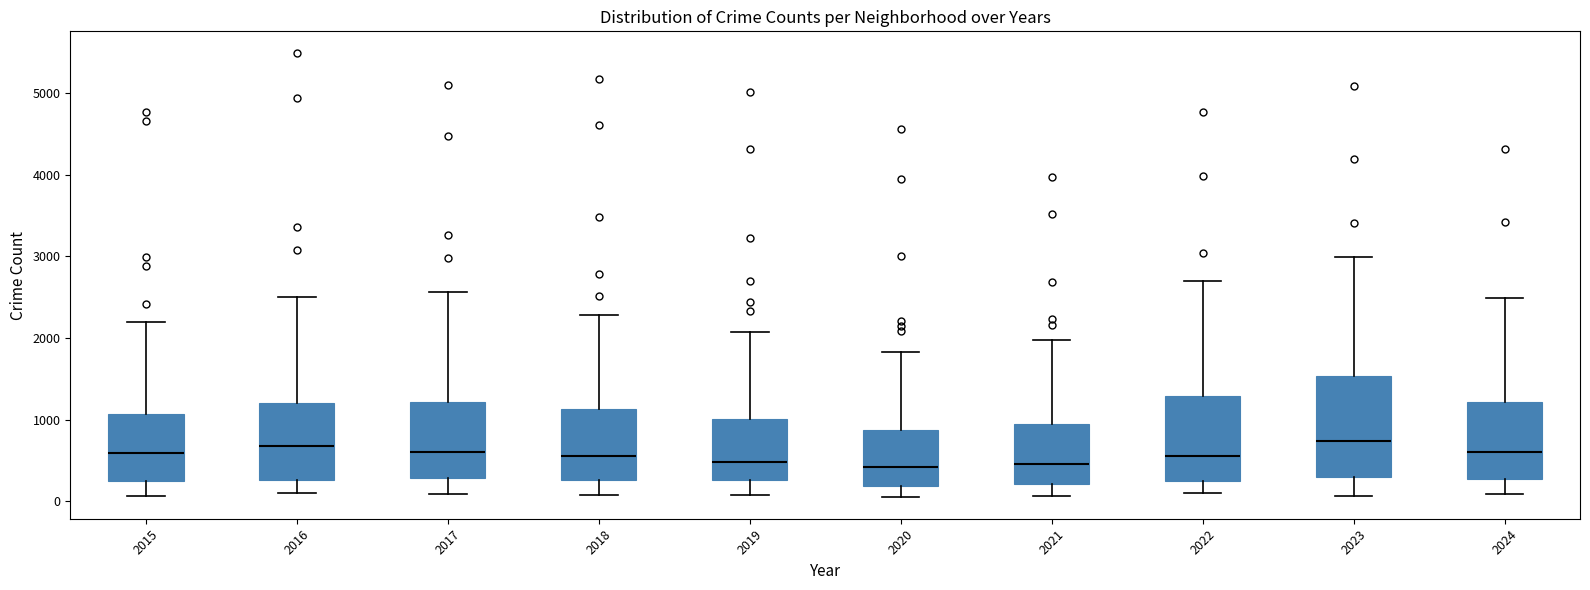

Where is the lower edge of the box at x = 2021 on the y-axis? The values are not printed on the chart, so give them approximately, as read against the axis.

200